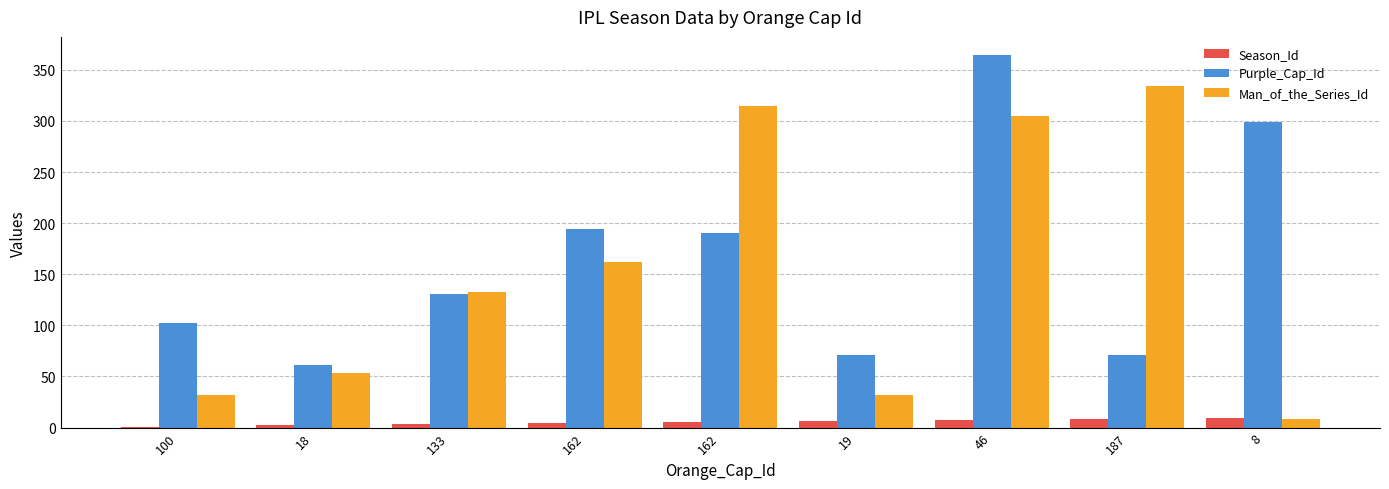

At which category is the sum across all series the highest?

46